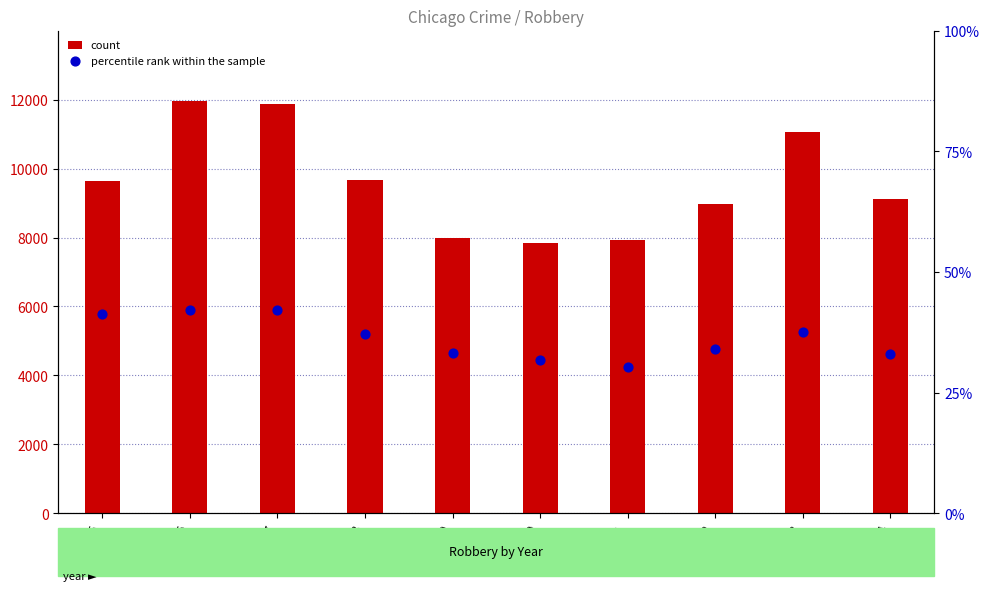

At how many categories does at least one series exceed 10727?

3